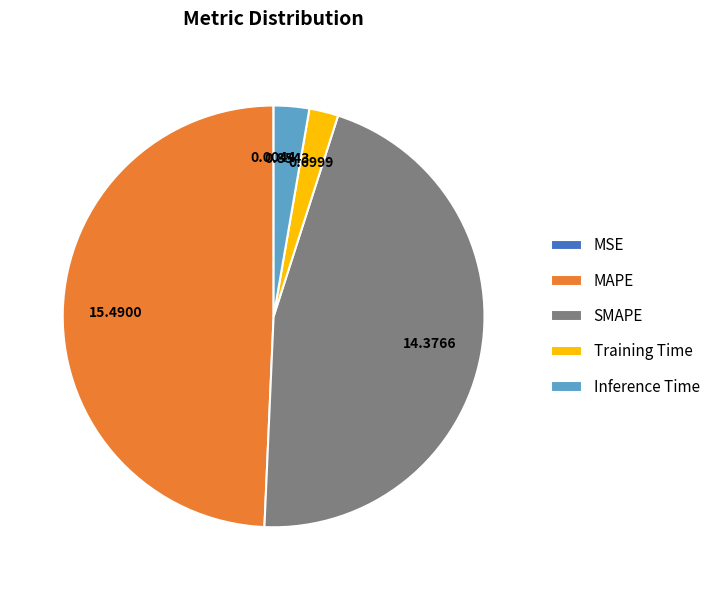

Between Training Time and MAPE, which is larger?

MAPE